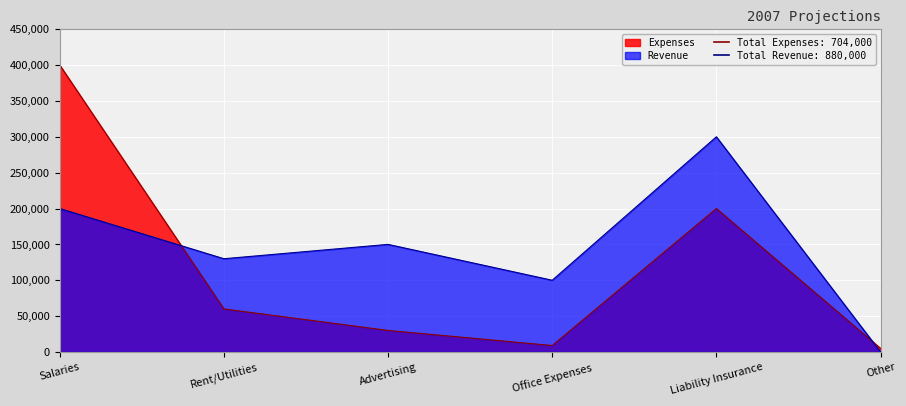

What is the lowest value of the Expenses series?

5000